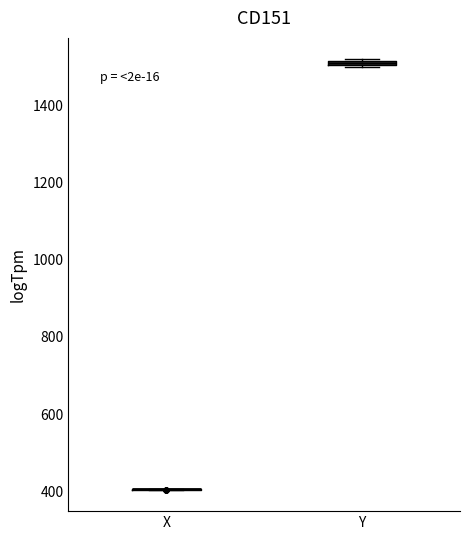

Where is the lower edge of the box for Y on the y-axis? The values are not printed on the chart, so give them approximately, as read against the axis.

1500